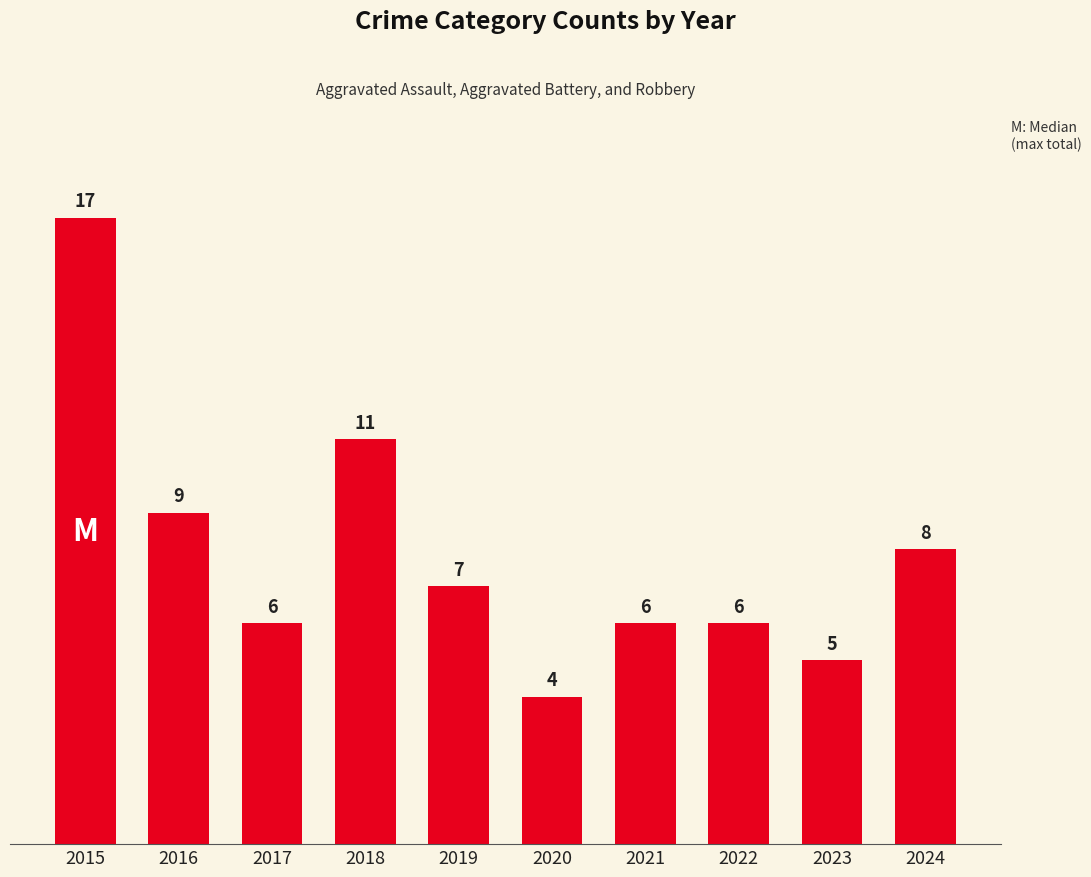

What is the sum of the values at 2017 and 2024?

14